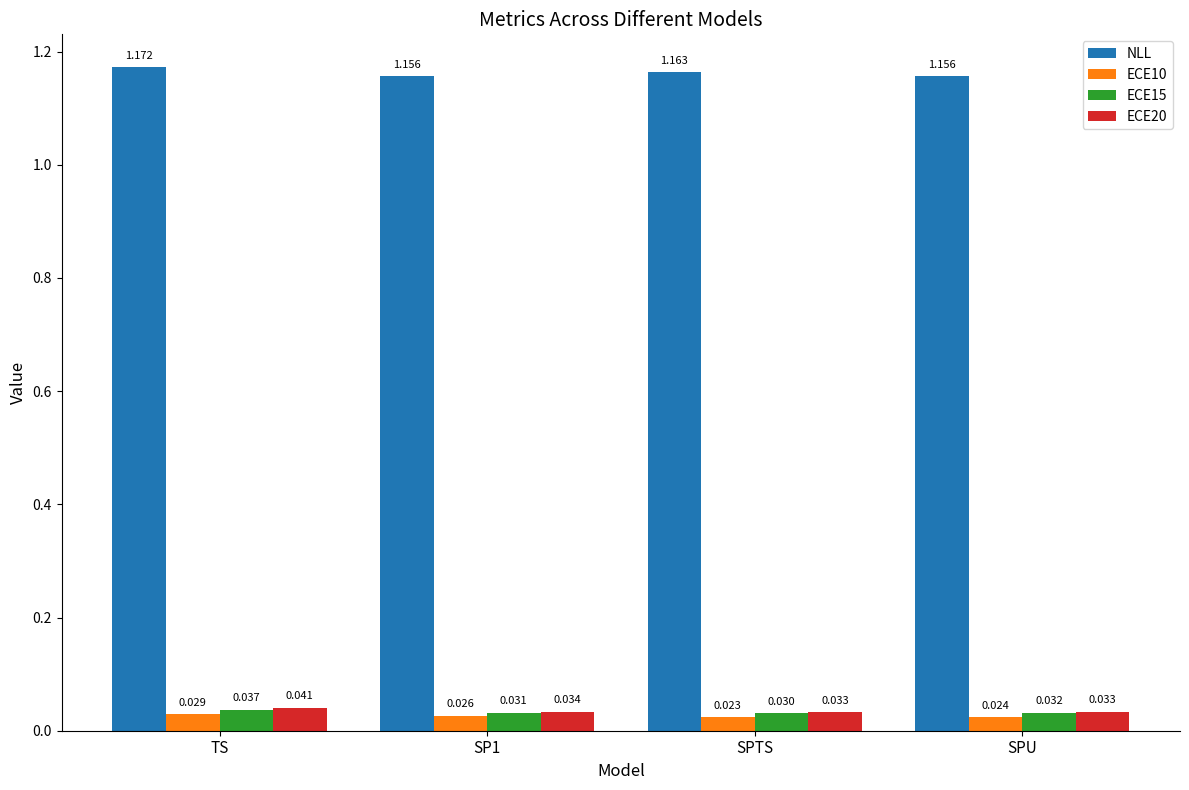

Count the number of categories in the chart.

4